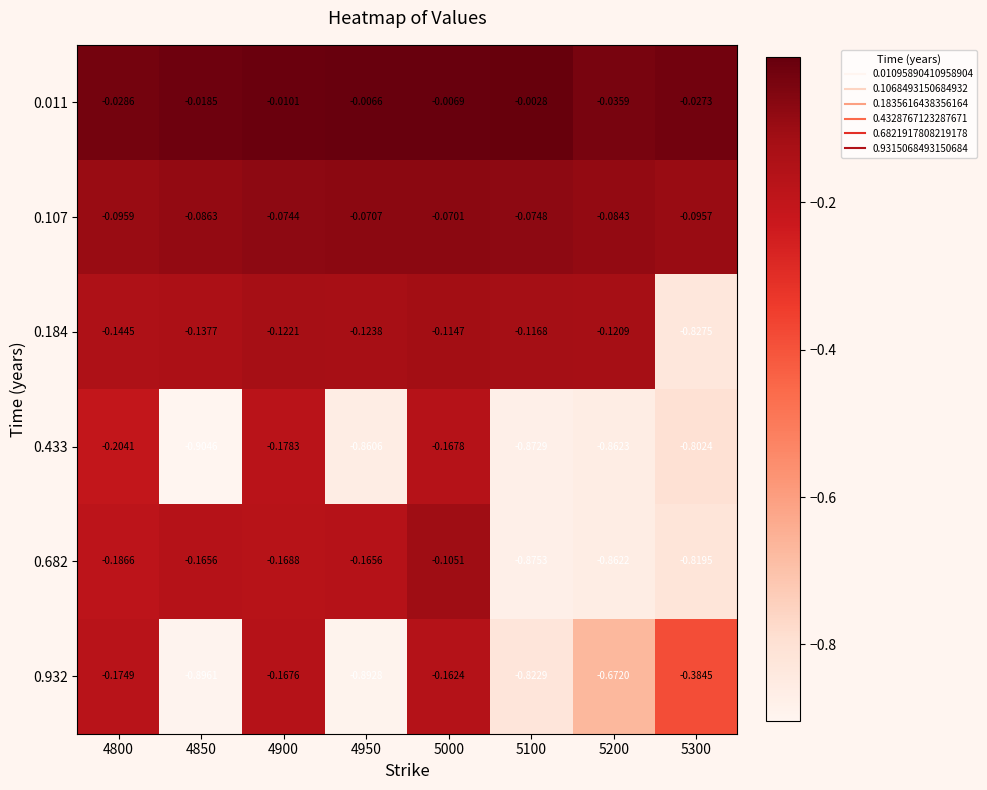

Is the value of 0.932 at 4800 greater than the value of 0.011 at 5300?

No